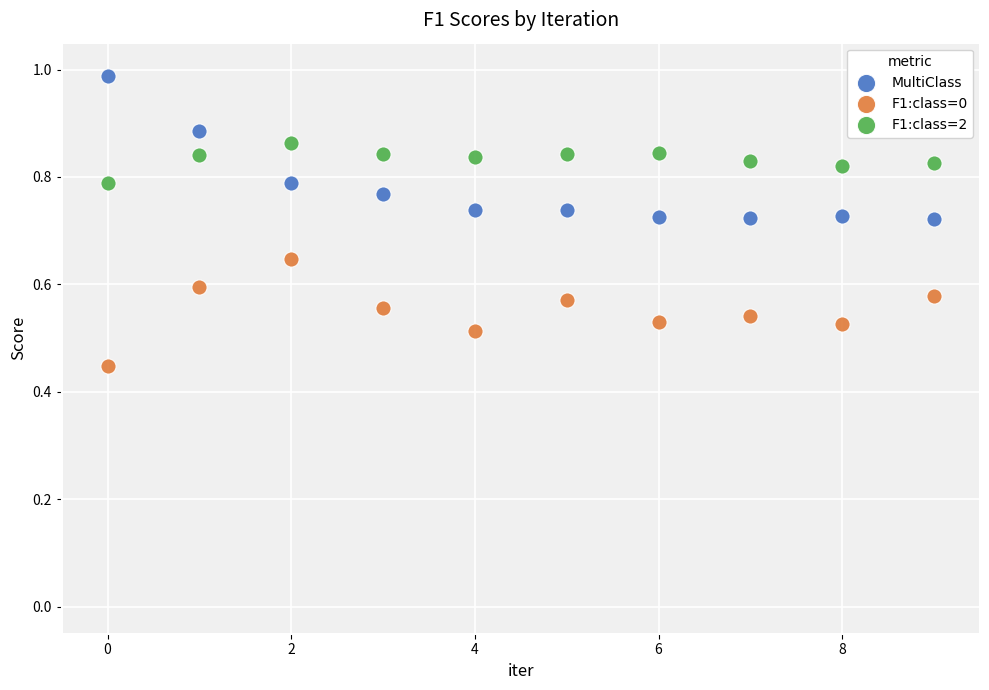

Which series has the largest Y range (max minus min)?

MultiClass